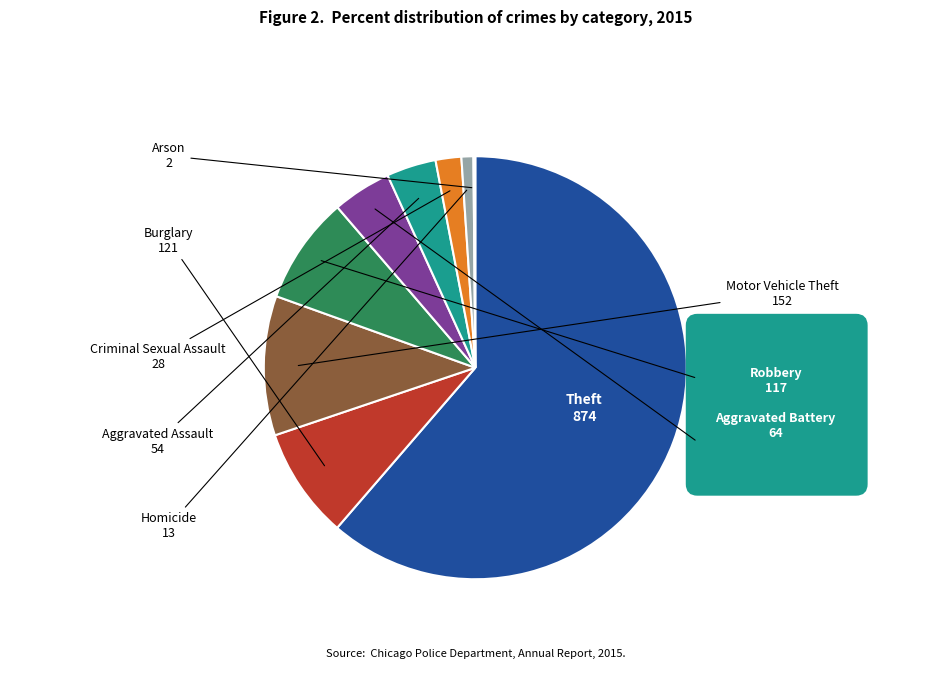

Is there any slice that represents more than half of the pie?

Yes